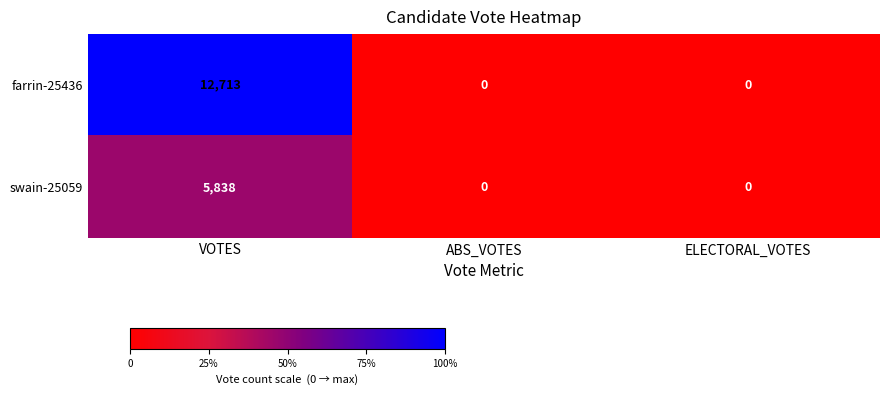

How many series are shown in this chart?

2